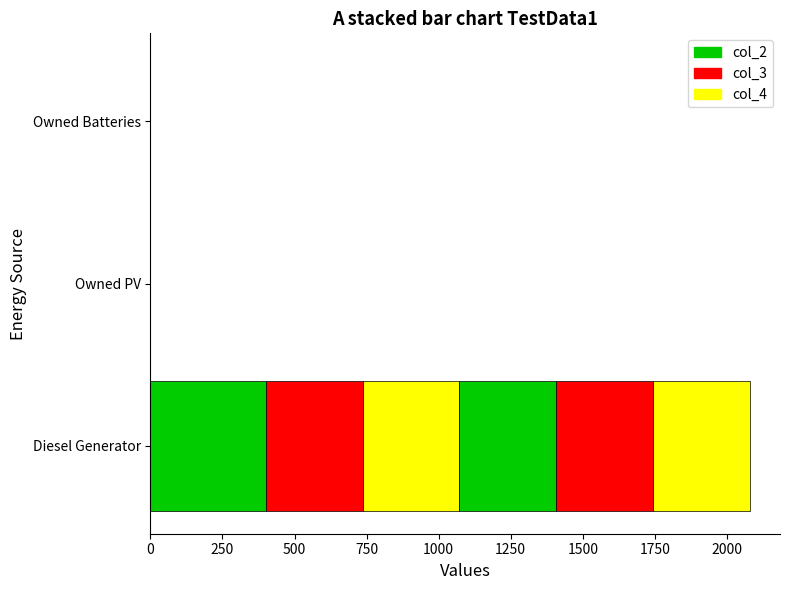

How many distinct data groups are displayed?

6